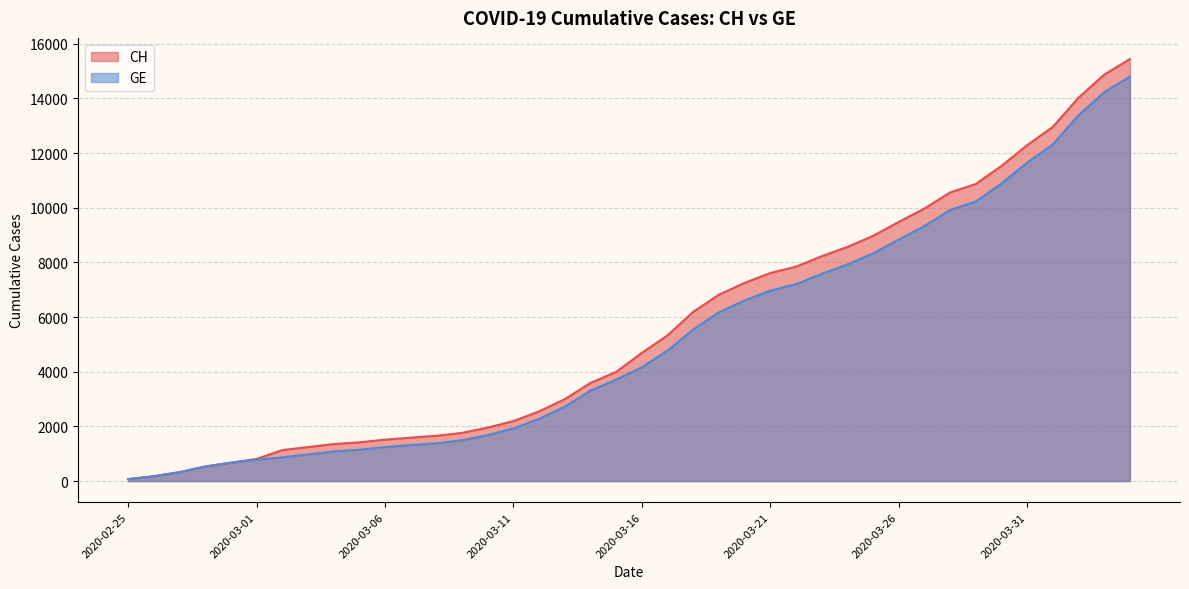

At which label is CH closest to 7755?

2020-03-22